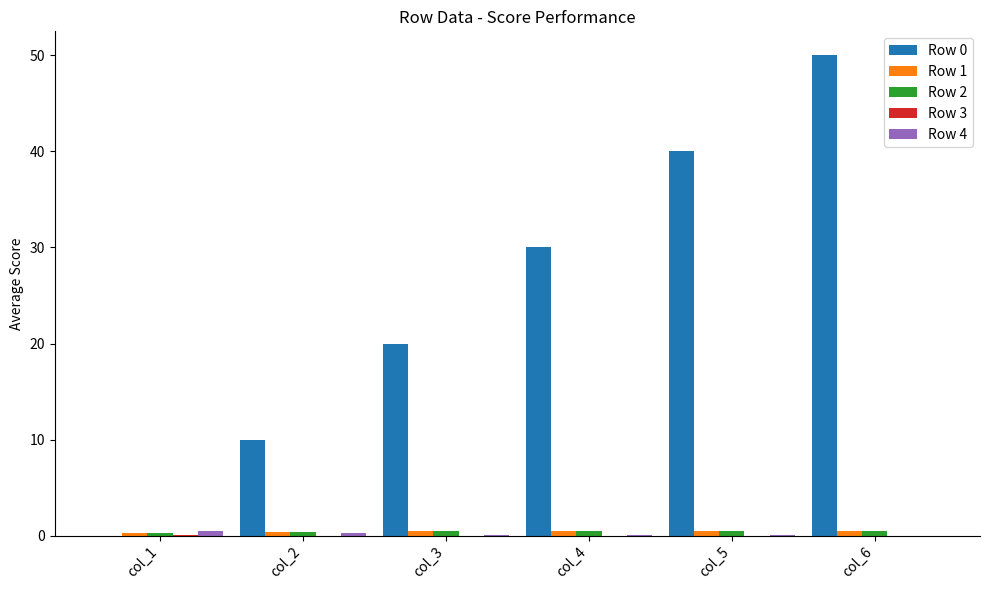

At which category is the sum across all series the highest?

col_6